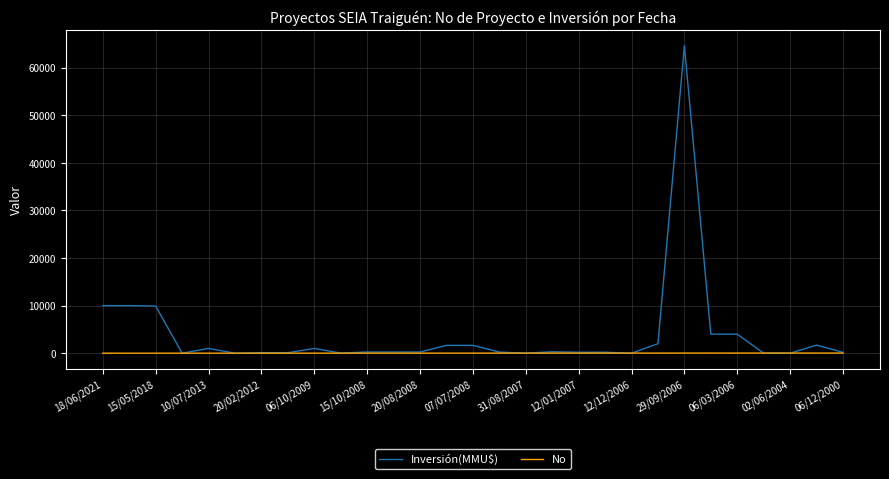

Rank the series by their maximum value, from highest to lowest.

Inversión(MMU$), No